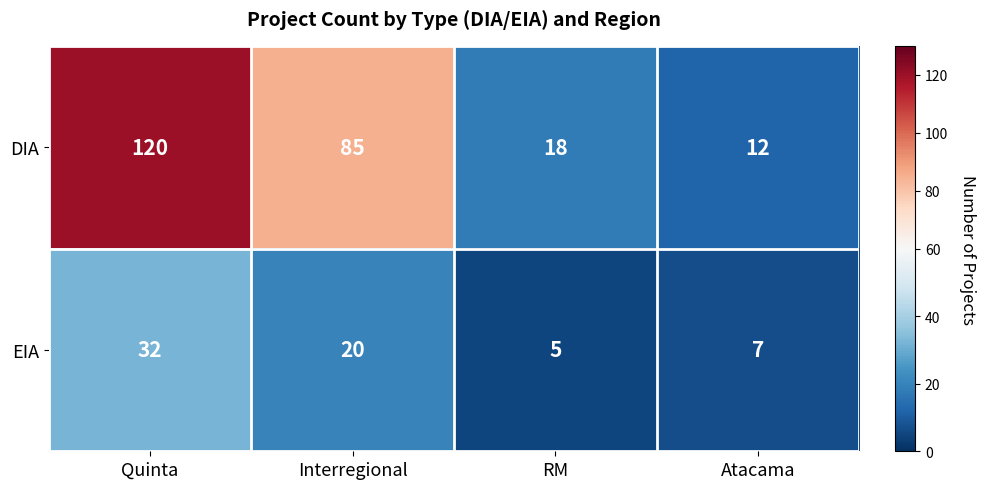

At which label does DIA reach its minimum?

Atacama